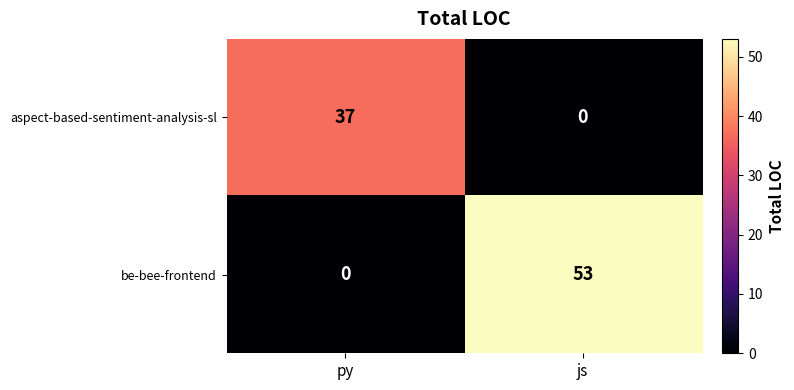

List the series in order of their peak value, highest first.

be-bee-frontend, aspect-based-sentiment-analysis-sl